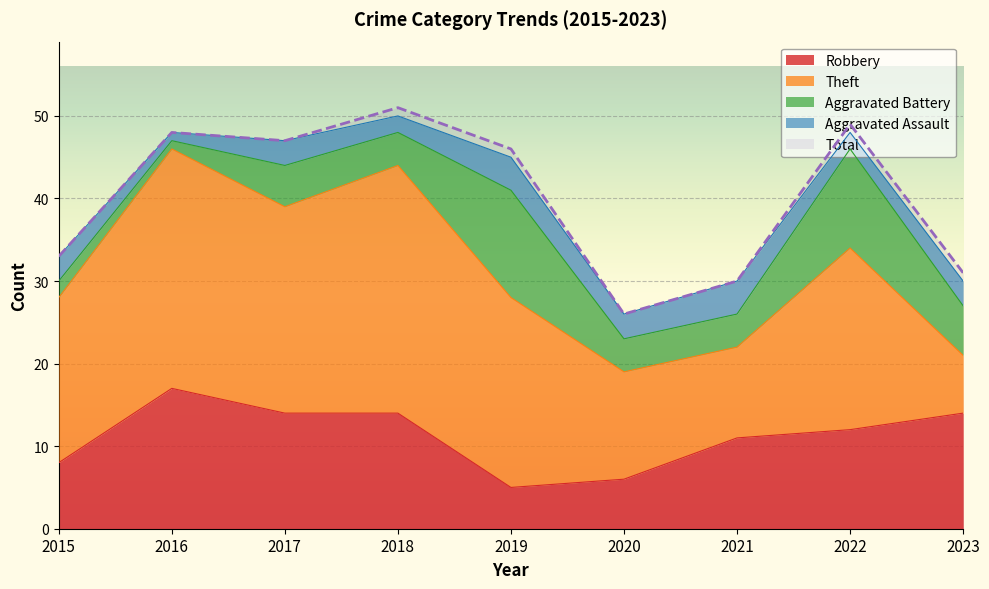

What are all the series names shown in the legend?

Robbery, Theft, Aggravated Battery, Aggravated Assault, Total